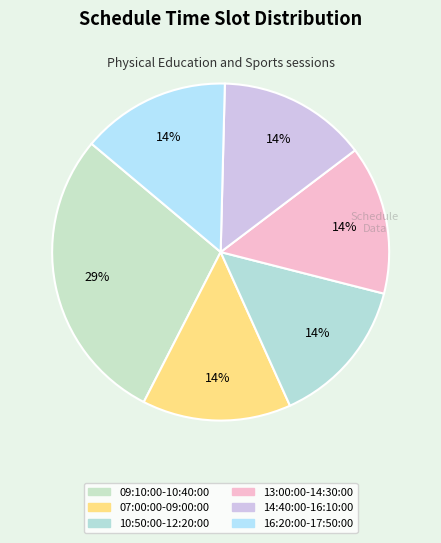

To the nearest percent, what percentage of the pie is 09:10:00-10:40:00?

29%